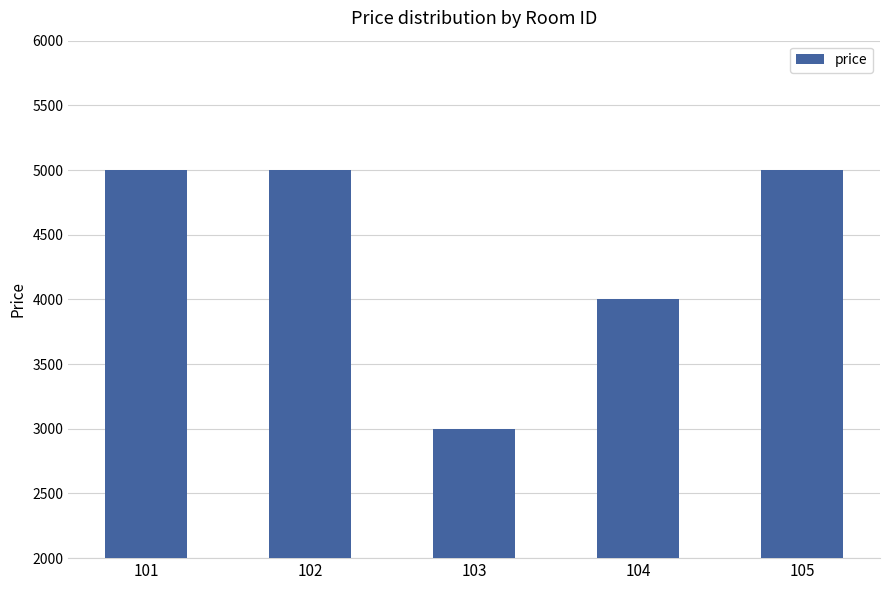

What is the value of the 2nd bar from the left?

5000